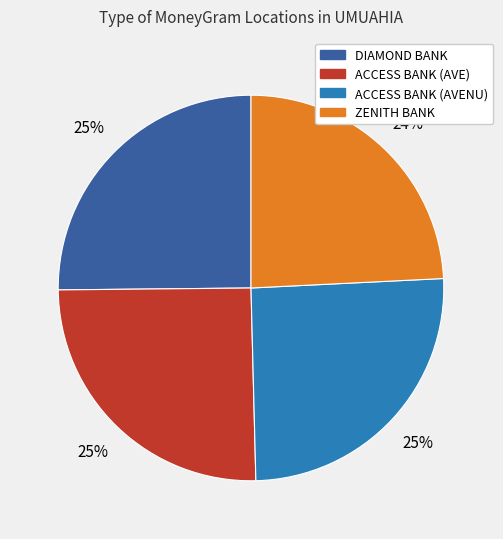

Does any single category account for the majority?

No